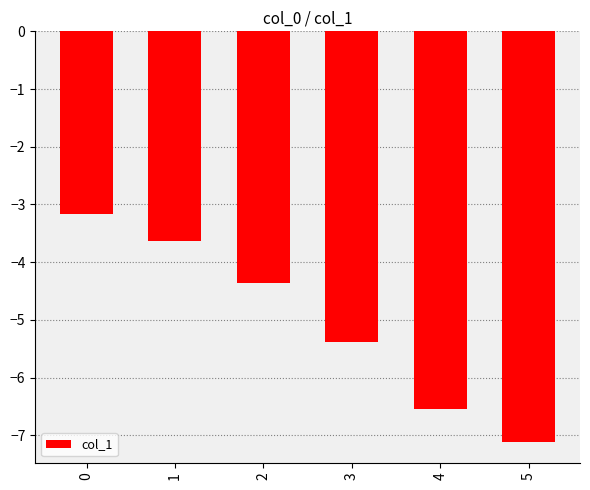

Is it true that the value at 5 is -10.9?

False